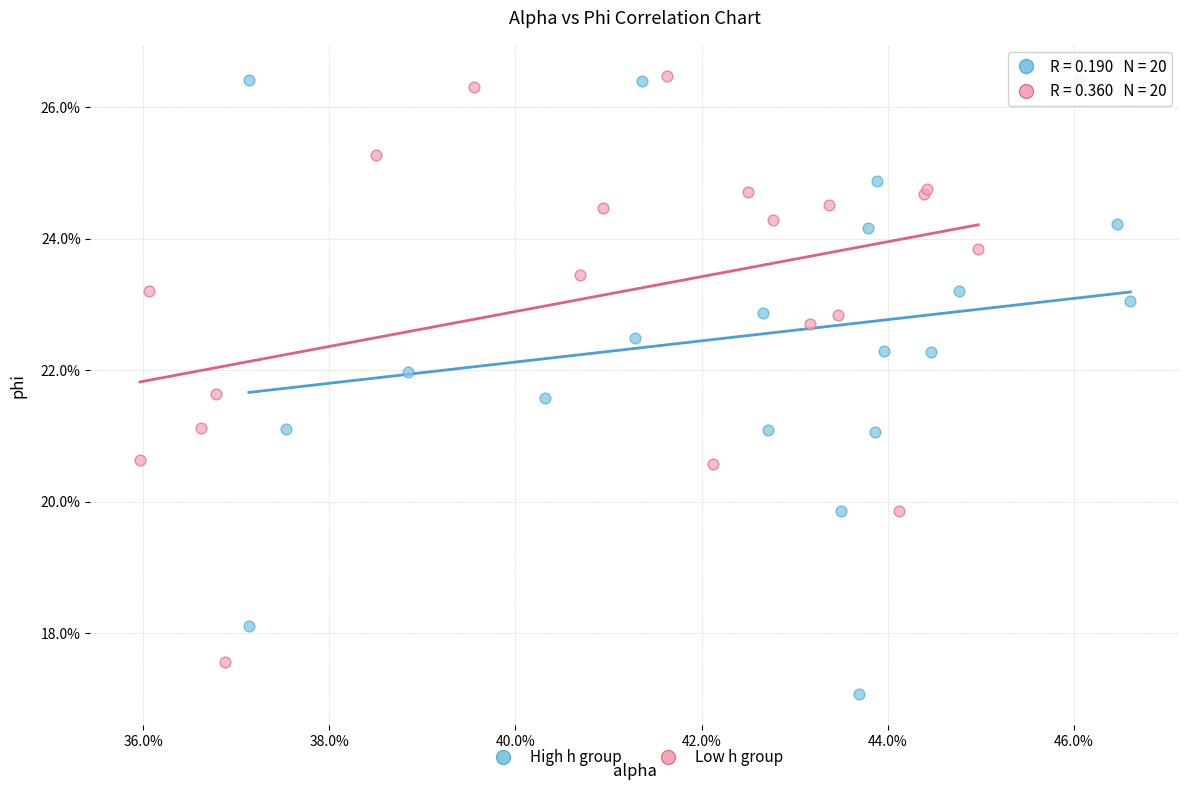

What are all the series names shown in the legend?

High h group, Low h group